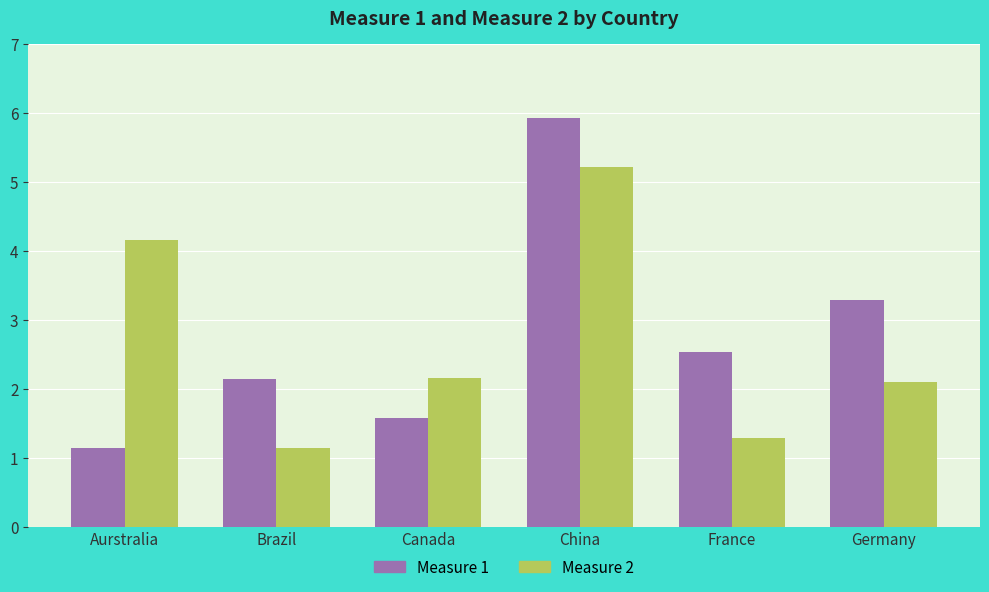

How many data points in Measure 2 are less than 2?

2